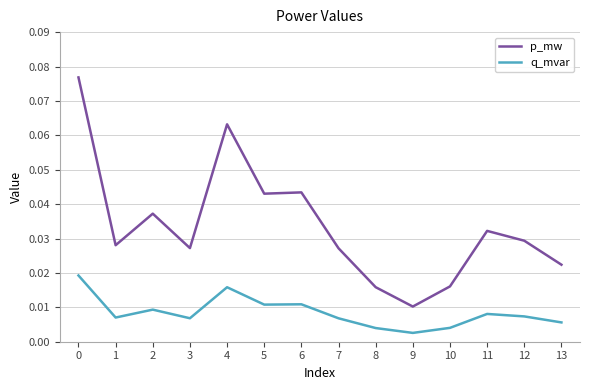

Which series has the largest total across all categories?

p_mw